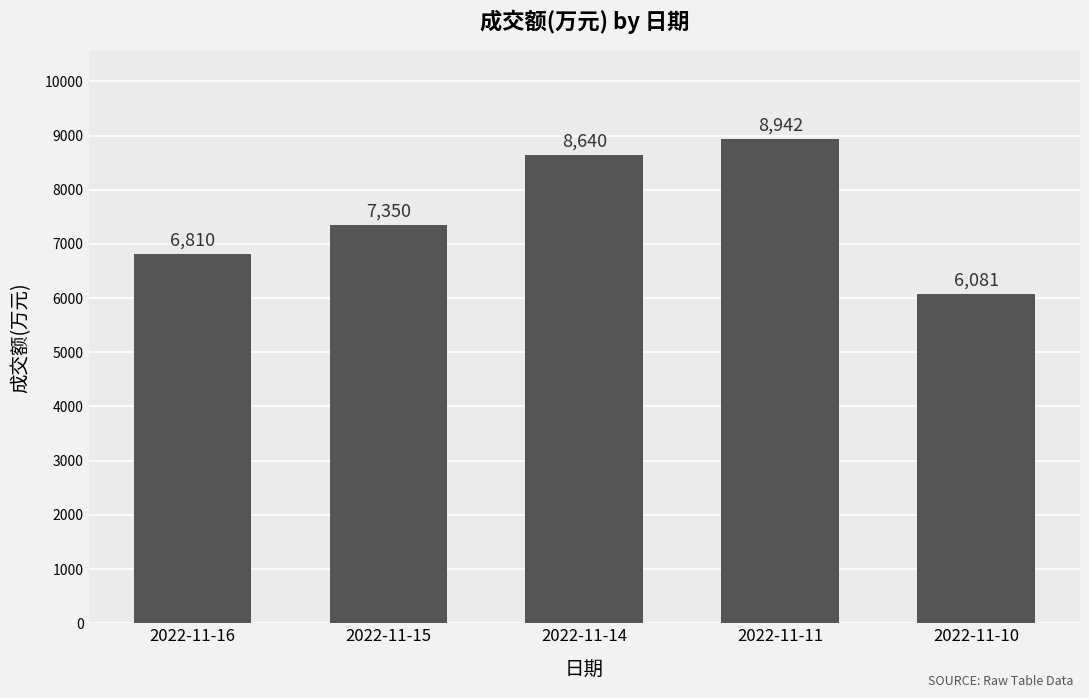

Which label corresponds to the smallest value in the chart?

2022-11-10